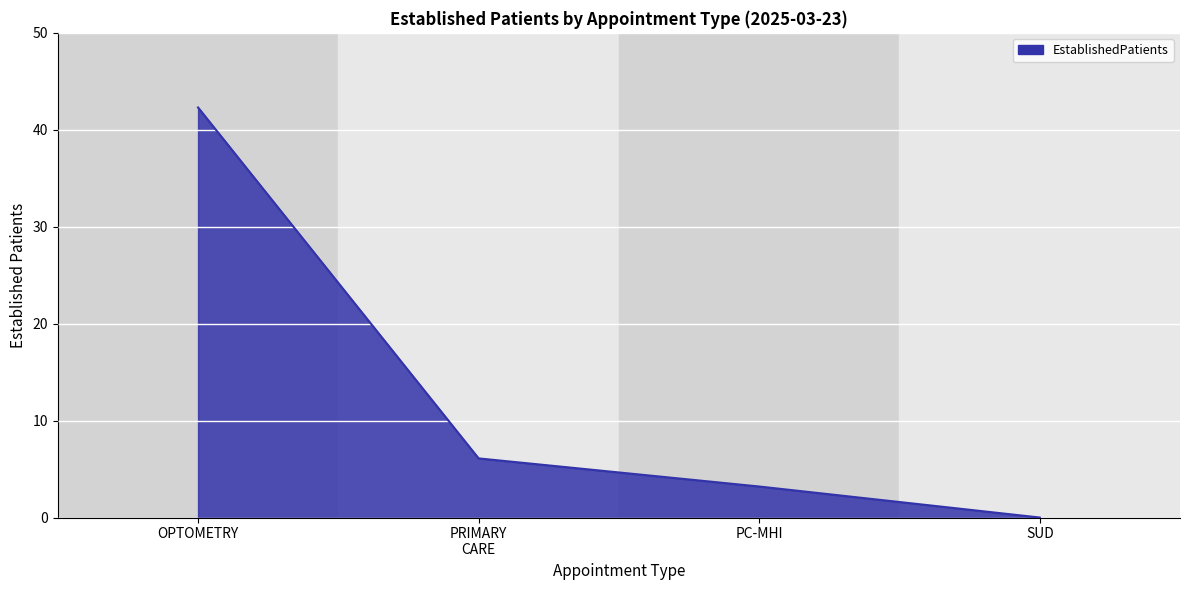

List the labels in order of value, largest first.

OPTOMETRY, PRIMARY
CARE, PC-MHI, SUD